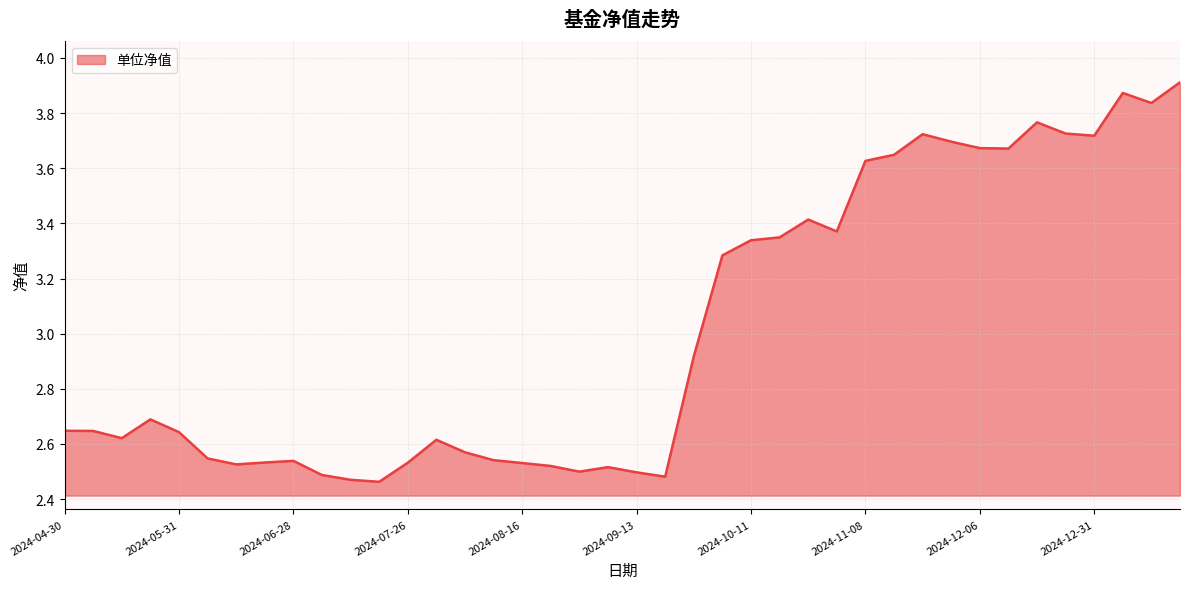

What is the difference between the maximum and minimum values?

1.4